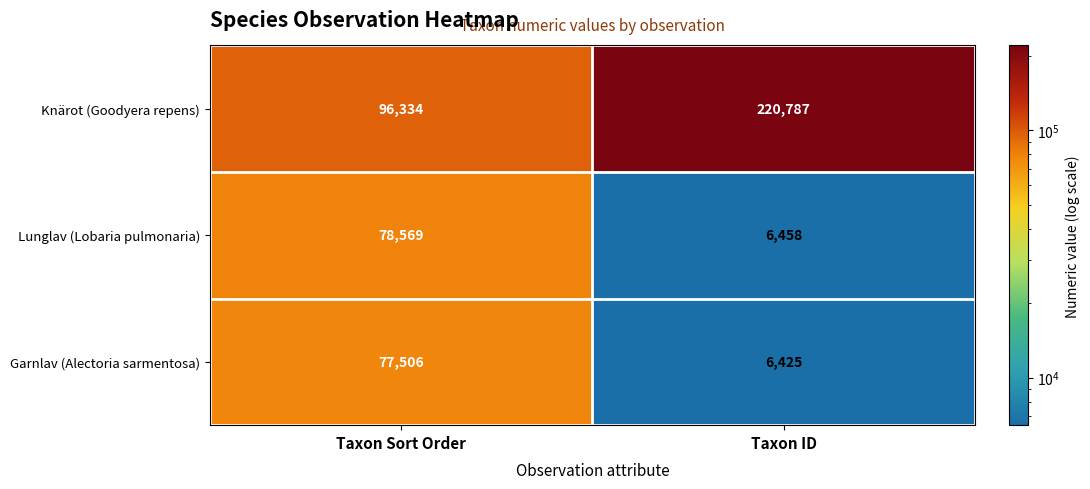

Which category has the lowest value in the Lunglav (Lobaria pulmonaria) series?

Taxon ID